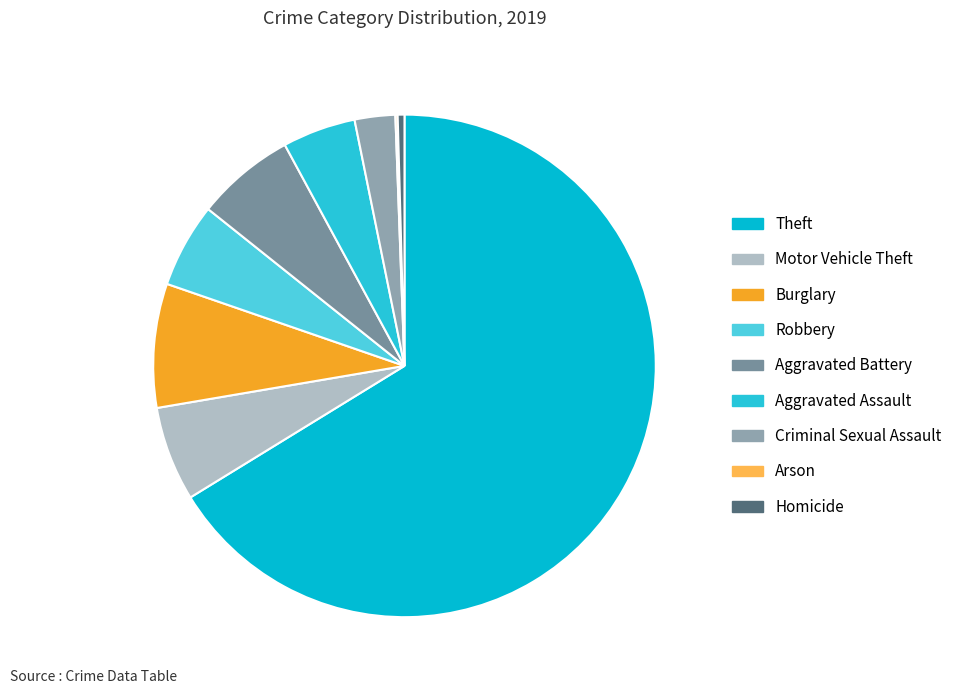

How many slices are in this pie chart?

9